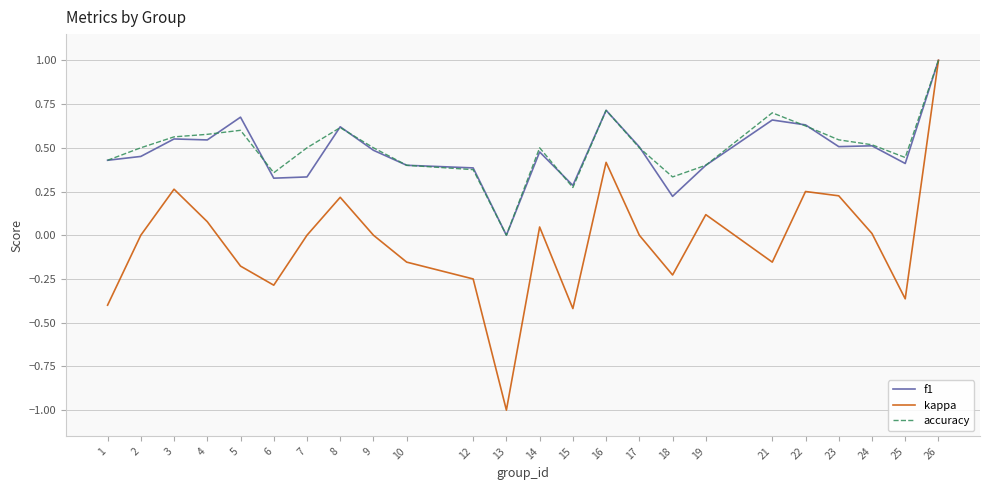

The kappa series shows -0.0 at 10. True or false?

False